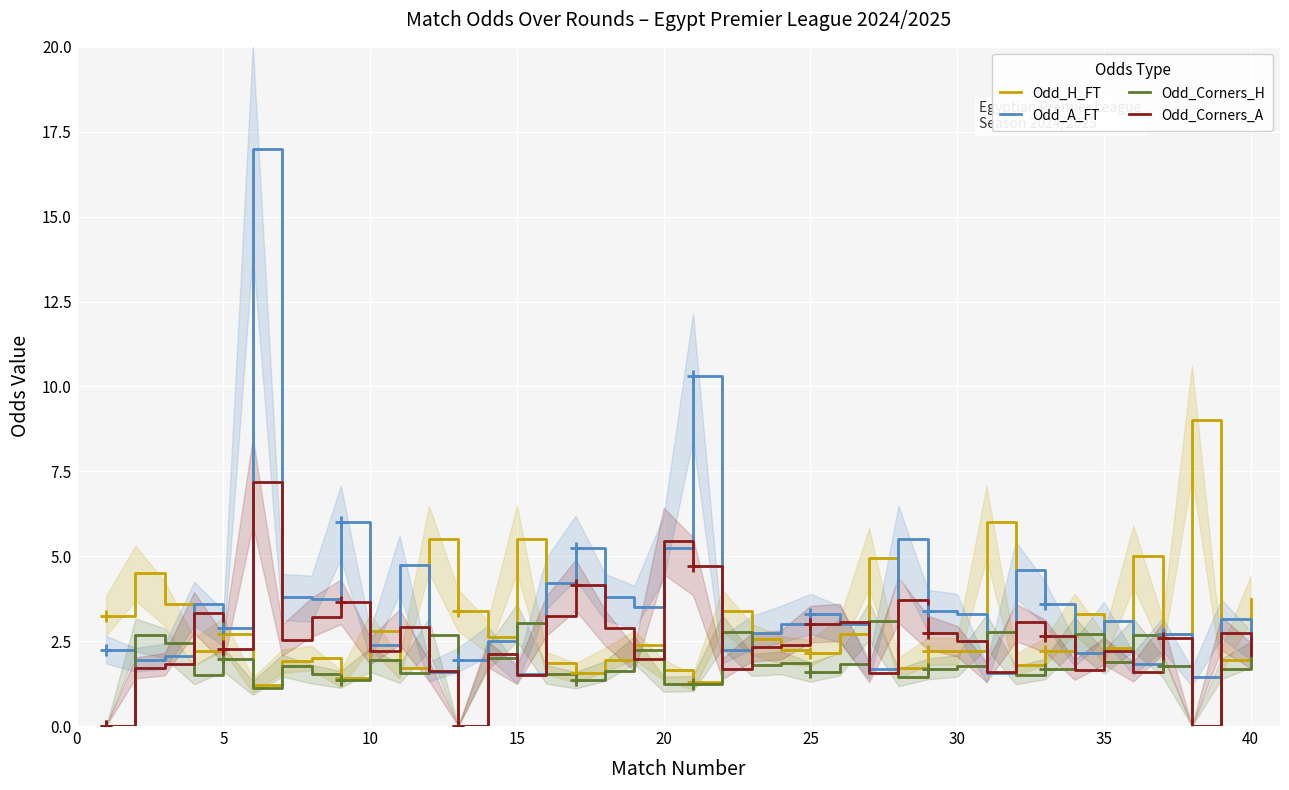

Rank the series by their average value, from lowest to highest.

Odd_Corners_H, Odd_Corners_A, Odd_H_FT, Odd_A_FT